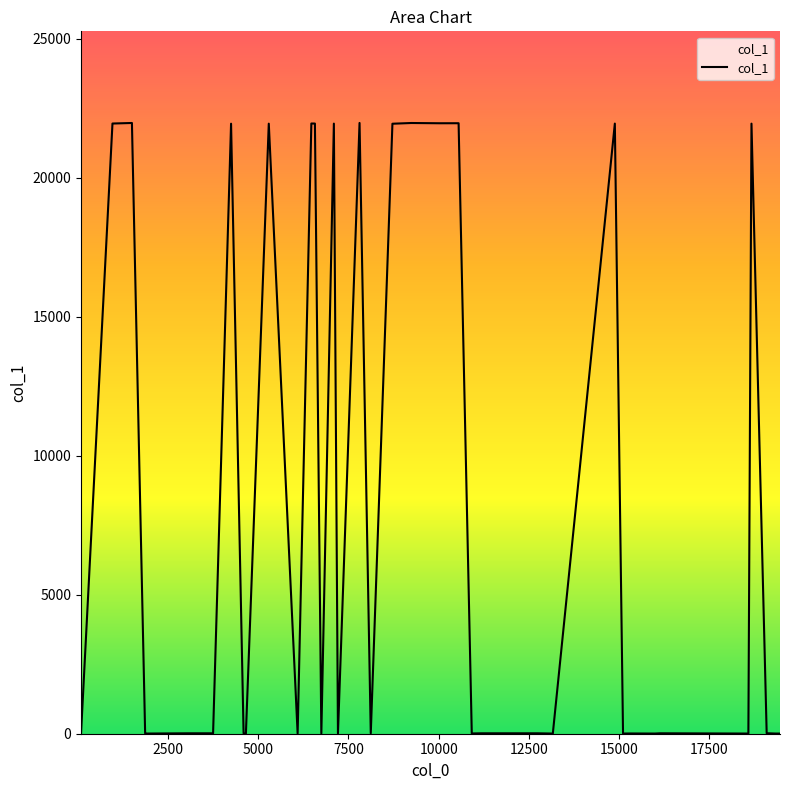

What is the difference between the maximum and minimum values?

21963